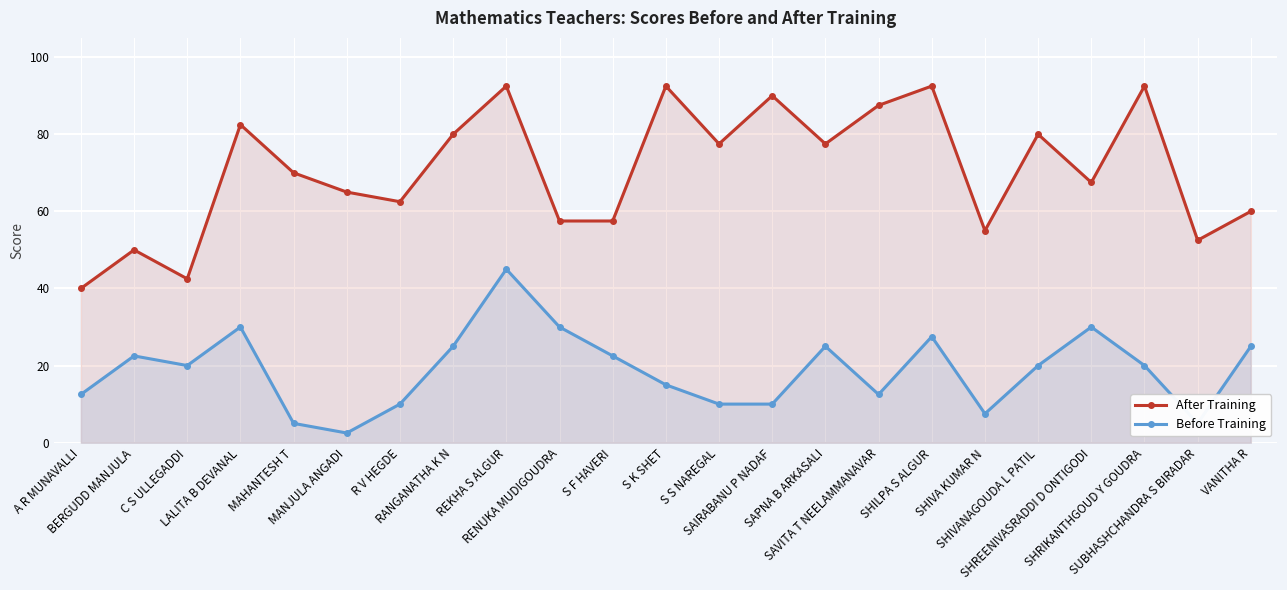

True or false: Before Training and After Training intersect in this chart.

False